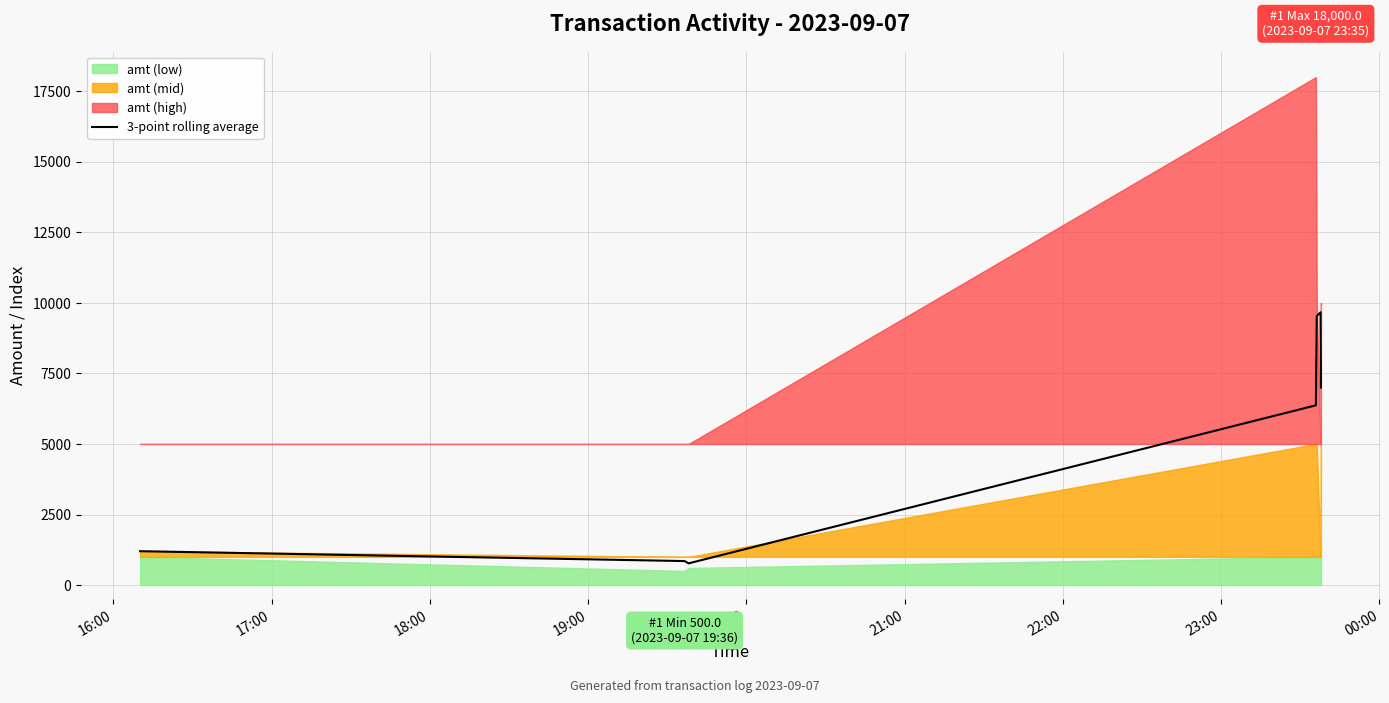

What is the lowest value of the 3-point rolling average series?

768.7